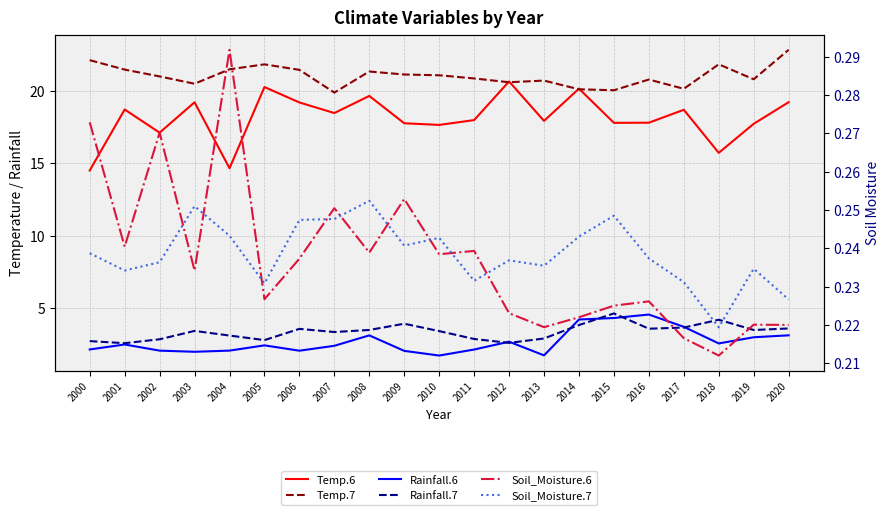

Which series changed the most between 2002 and 2007?

Temp.6